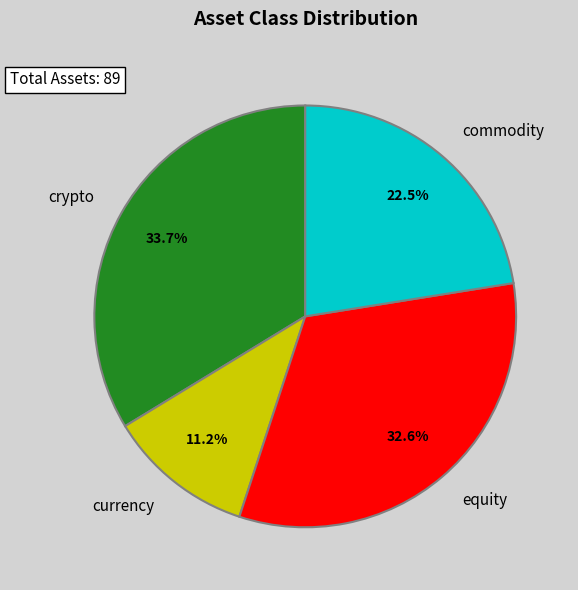

Between currency and crypto, which is larger?

crypto